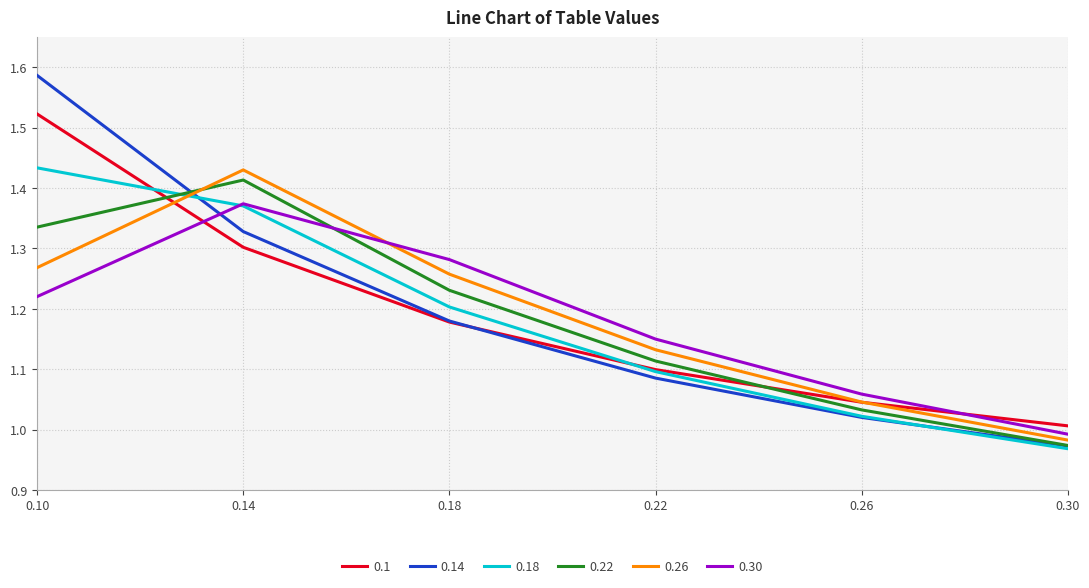

Is it true that 0.30 equals 0.4 at 0.26?

False